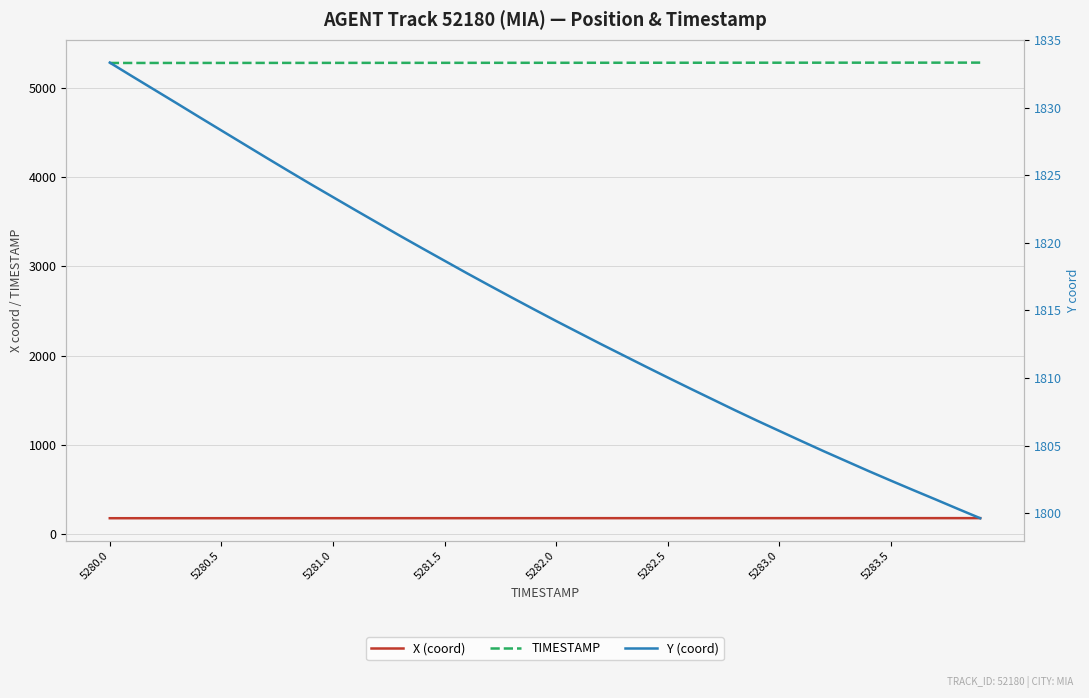

Which series has the largest total across all categories?

TIMESTAMP